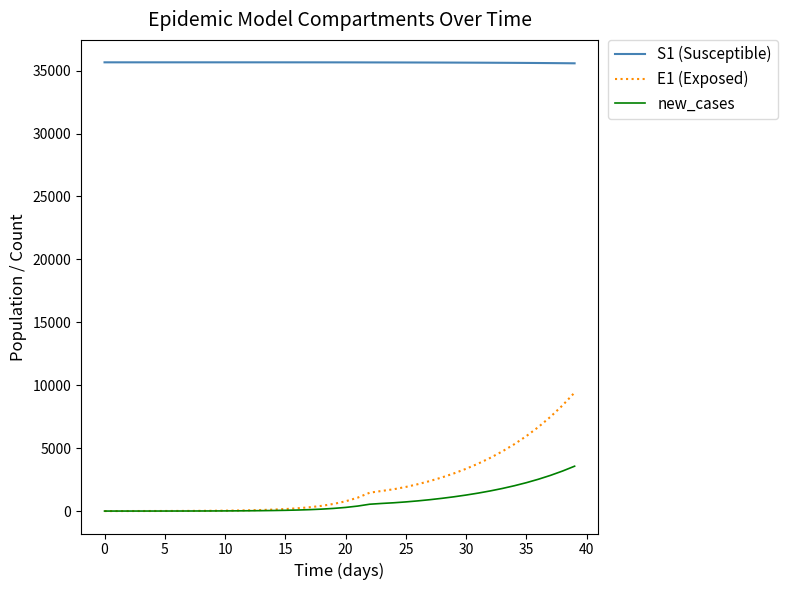

True or false: S1 (Susceptible) and new_cases intersect in this chart.

False